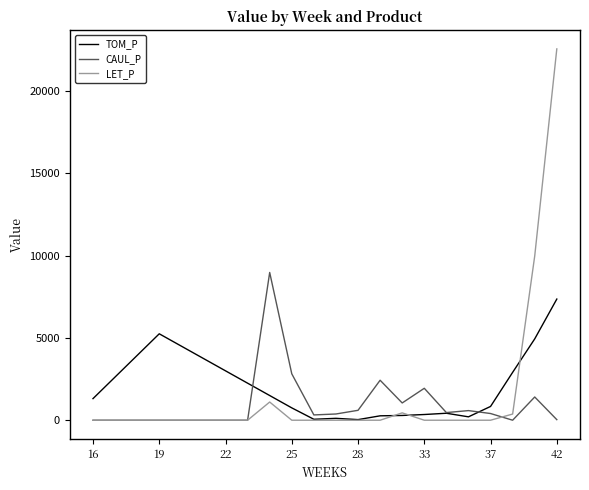

List the series in order of their peak value, lowest first.

TOM_P, CAUL_P, LET_P